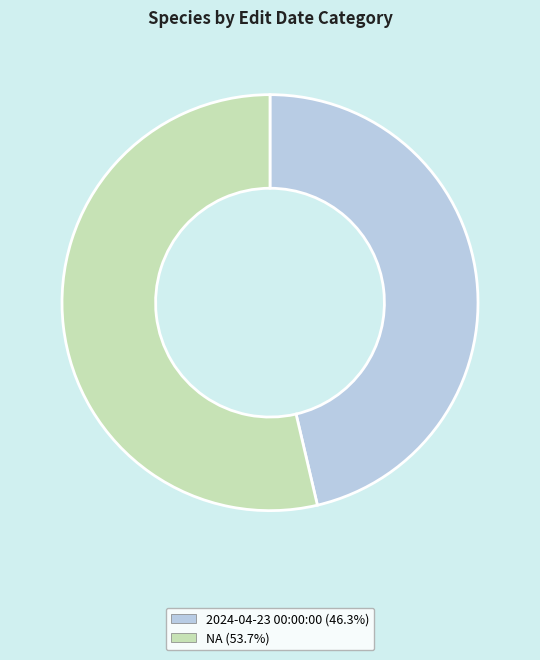

How many slices are in this pie chart?

2